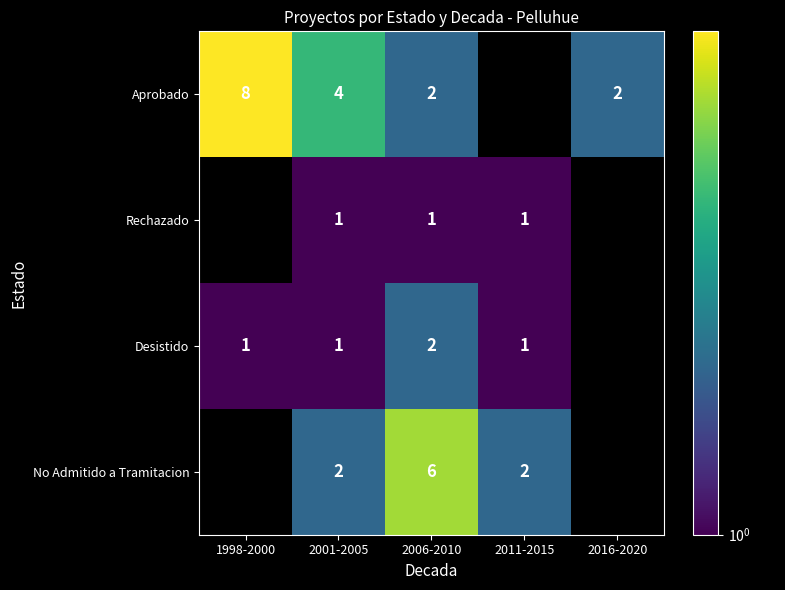

Between 2006-2010 and 1998-2000, which is larger?

1998-2000